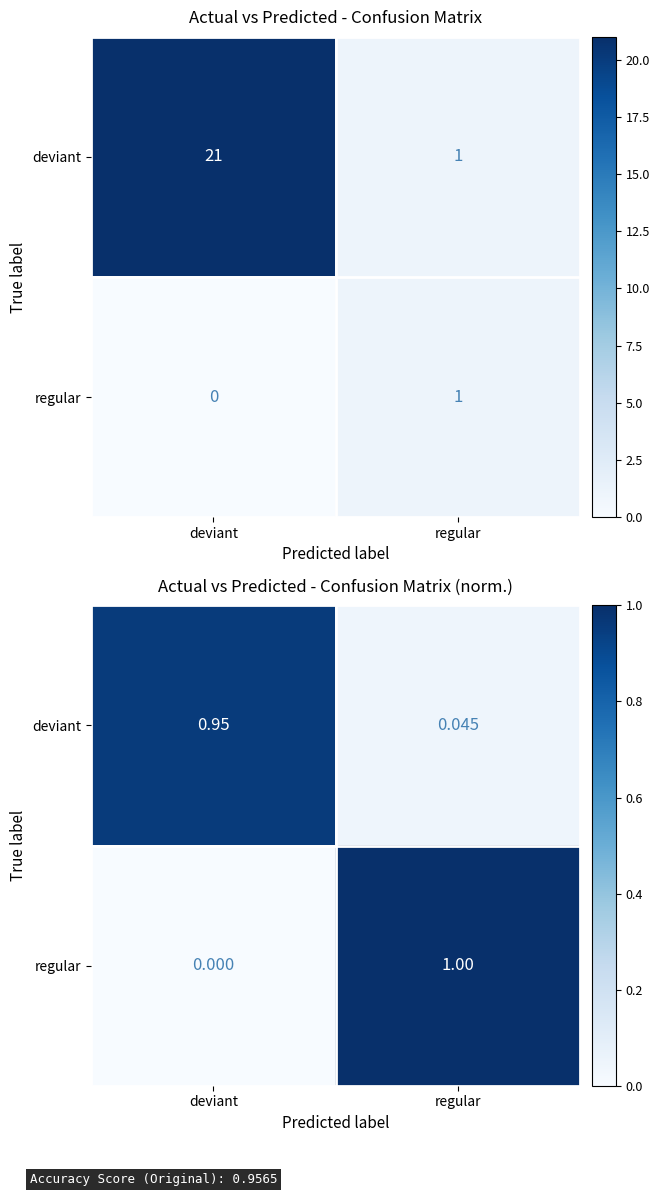

What is the total value across all series at regular?

1.0